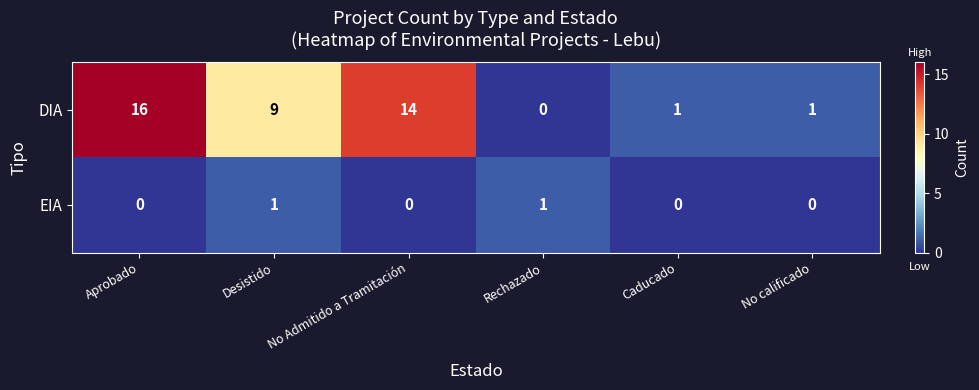

Count the number of data series in this chart.

2